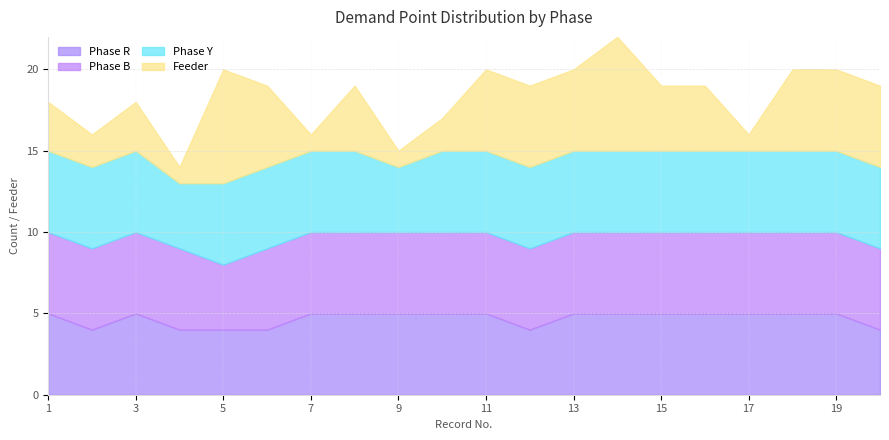

Is the value of Phase B at 17 greater than the value of Phase R at 10?

No